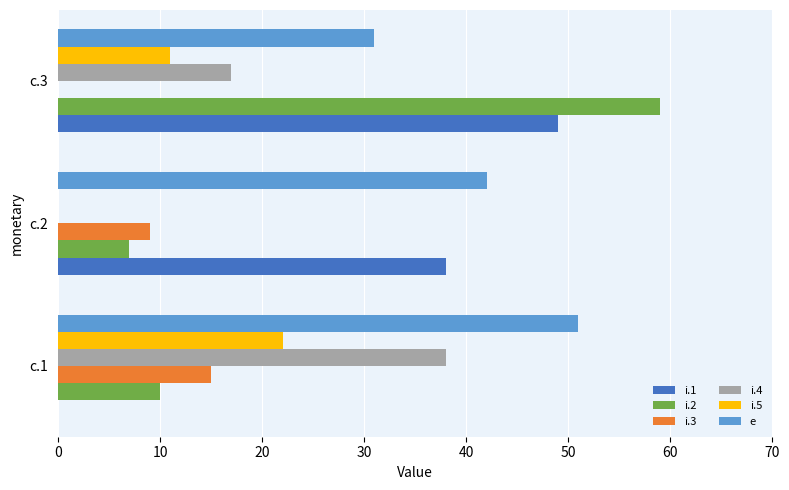

The value of i.5 at c.3 is 11. True or false?

True